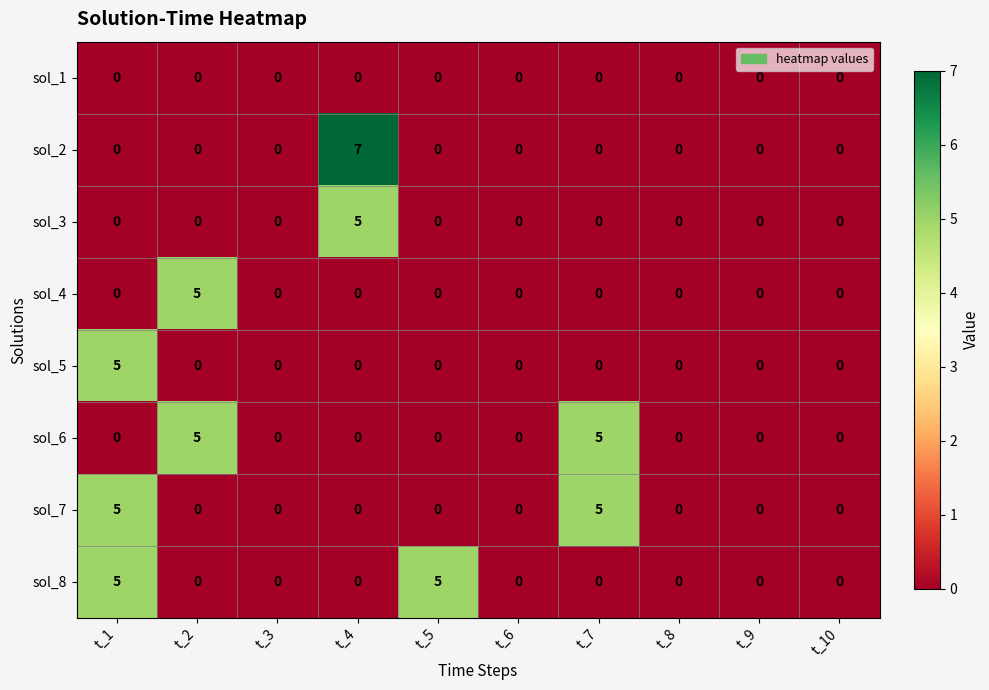

Count the number of data series in this chart.

8